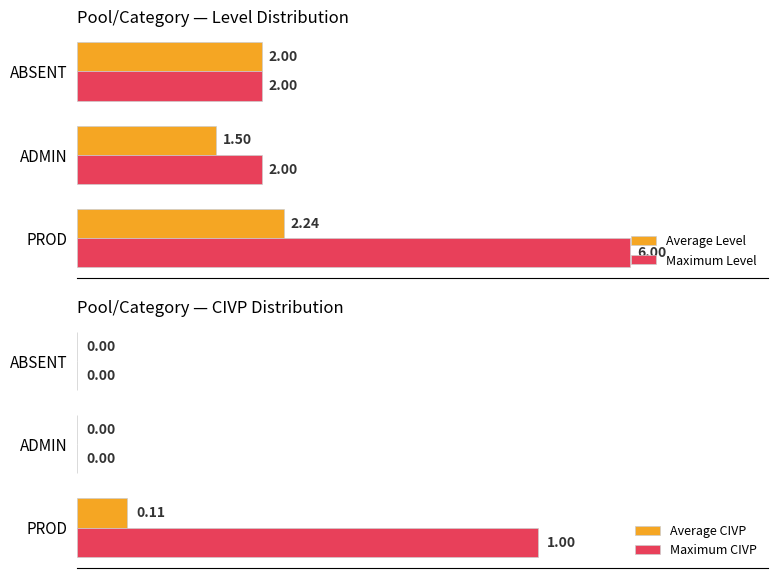

Where is Average Level nearest to the value 1?

ADMIN